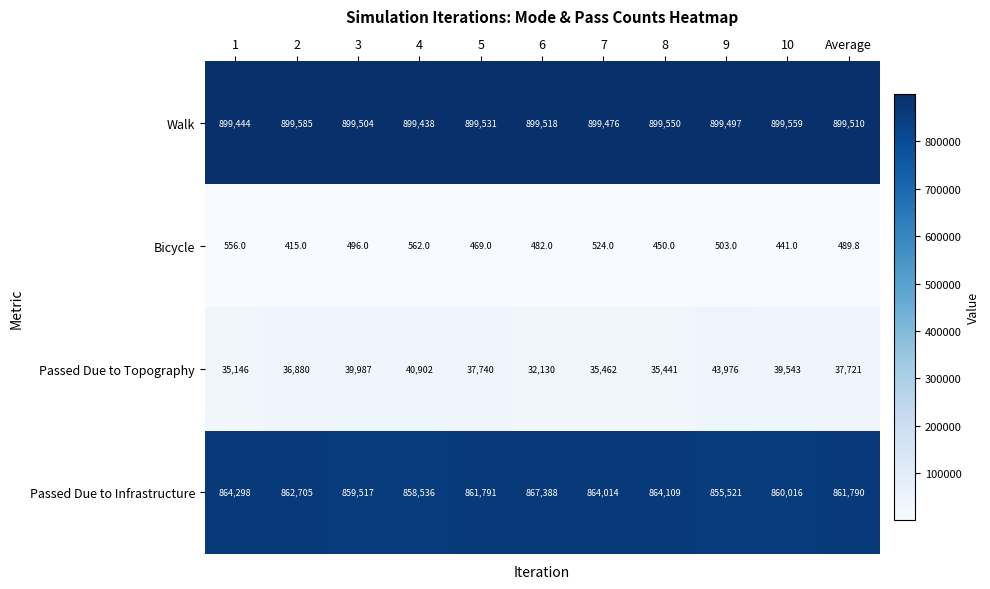

What is the sum of all Passed Due to Infrastructure values?

9479685.0